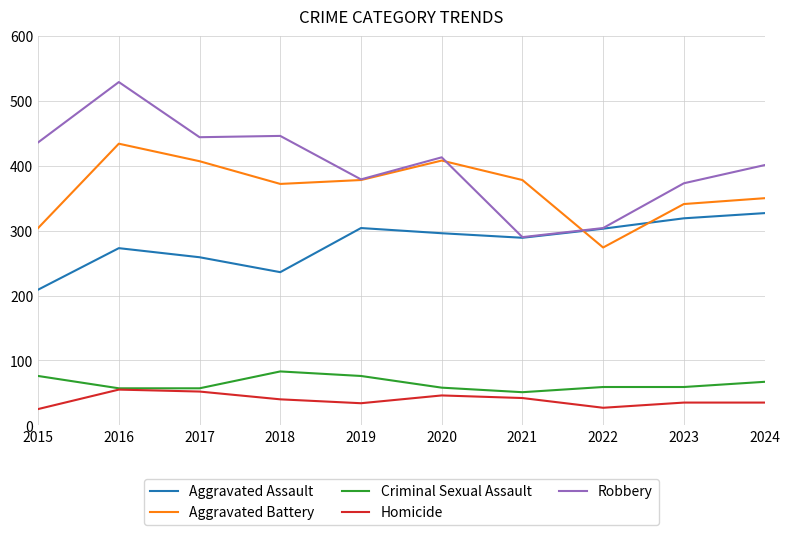

True or false: Aggravated Assault and Criminal Sexual Assault cross at least once.

False